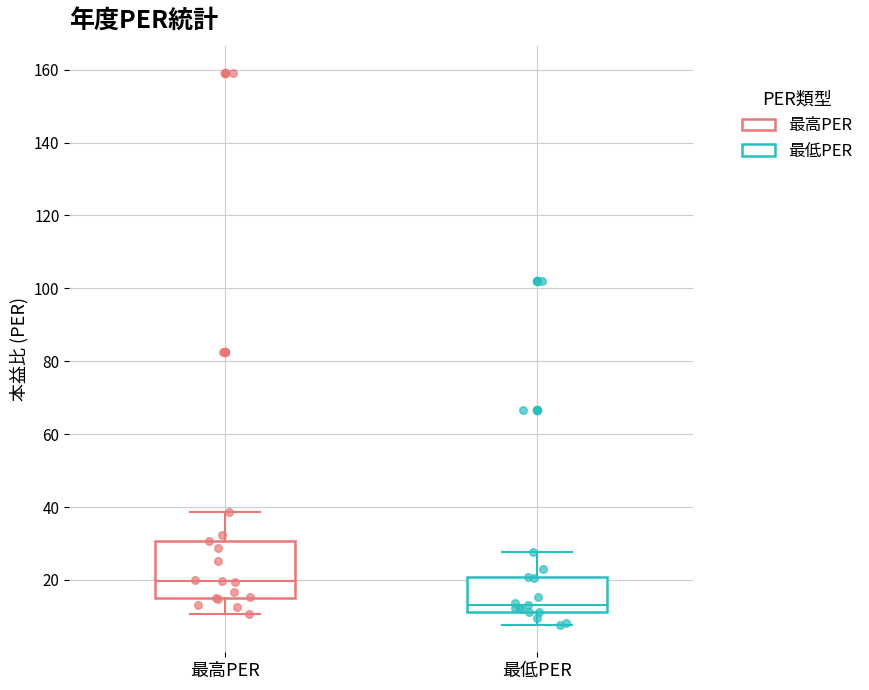

Reading left to right, transcribe this box plot: for each box, give where its median line is, the range the box spans, and where its two whiskers end, as read against the y-axis. The values are not printed on the chart, so give them approximately, as read against the axis.

最高PER: median 20, box 16 to 30, whiskers 10 to 38
最低PER: median 14, box 12 to 20, whiskers 8 to 28